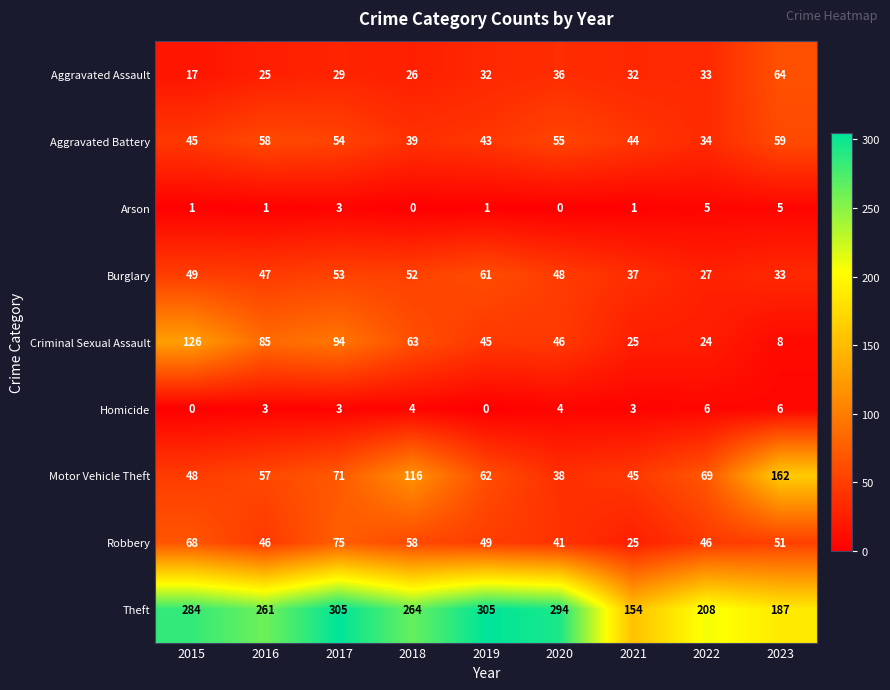

Between 2017 and 2019, which series saw the biggest shift?

Criminal Sexual Assault